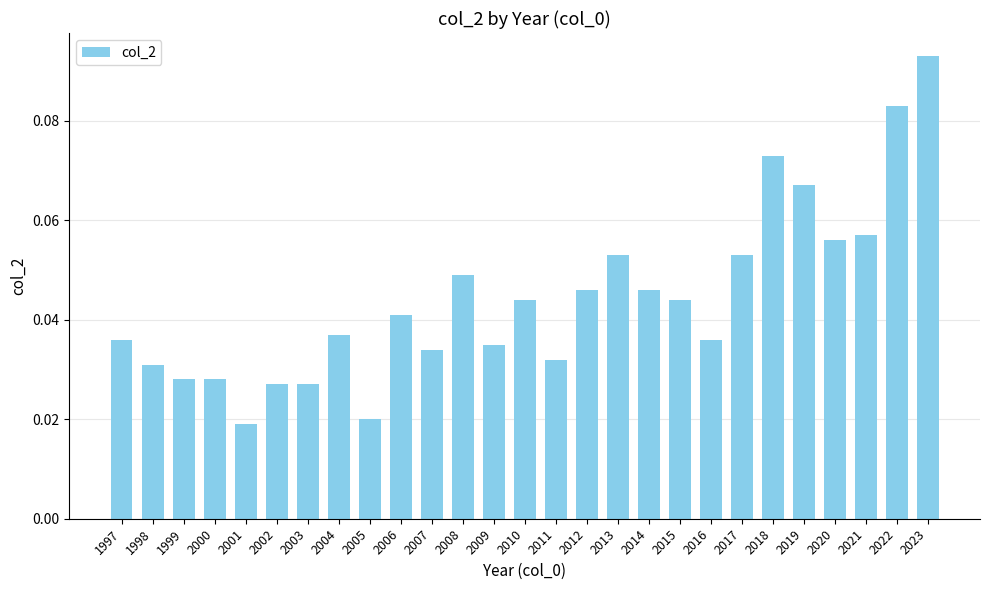

What is the sum of all values?

1.2